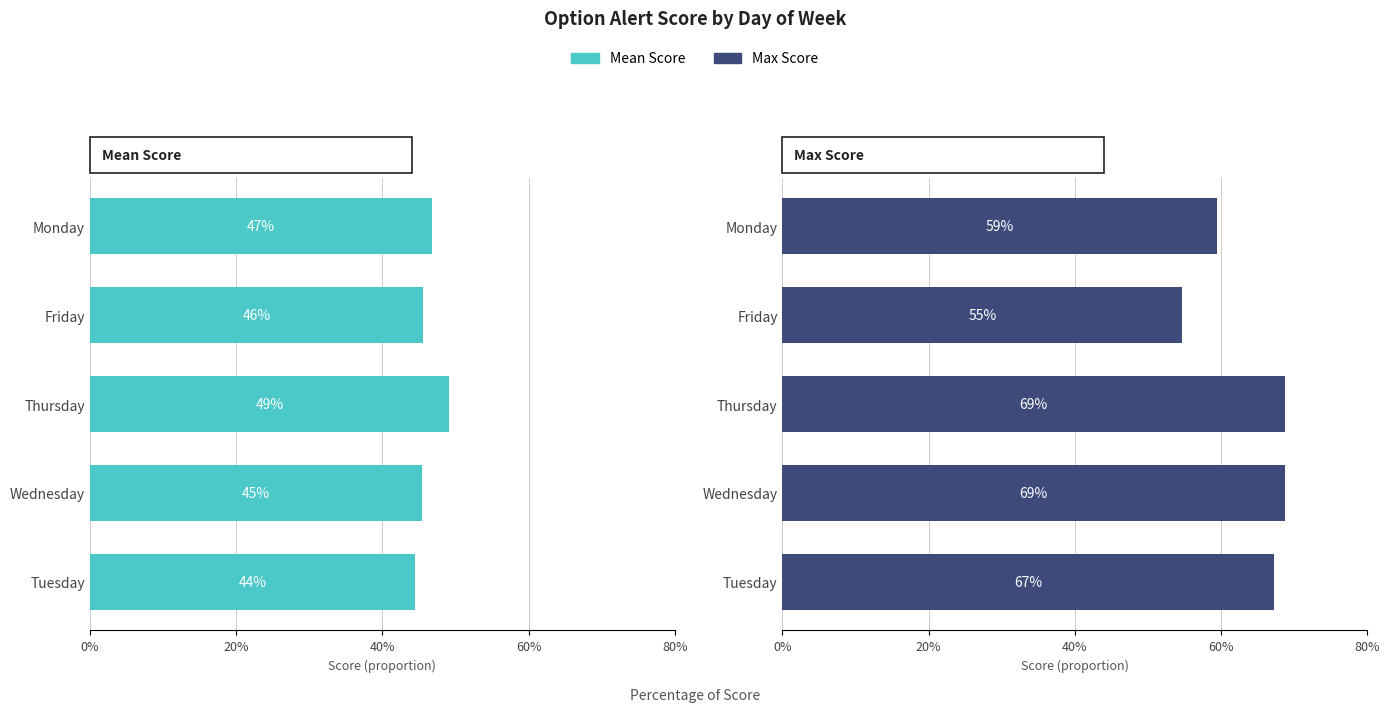

How many bars are there in each group?

2